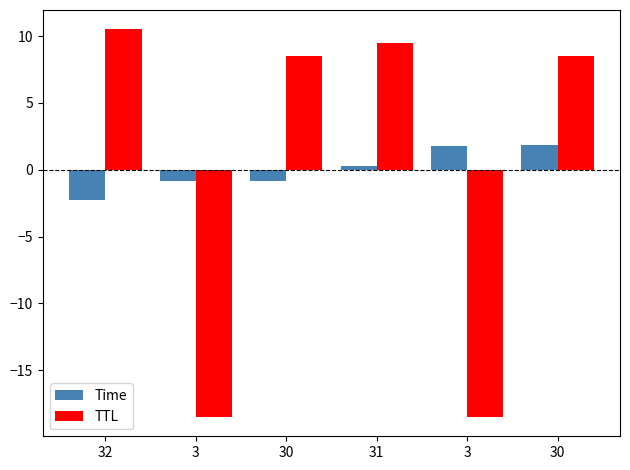

What is the difference between the maximum and minimum values in the TTL series?

29.0